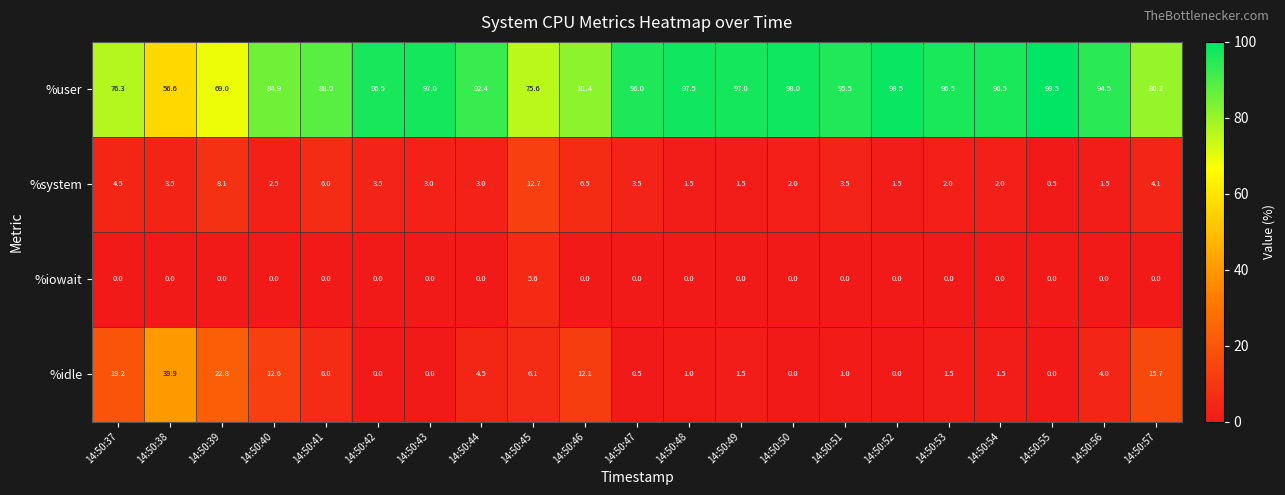

The value of %idle at 14:50:54 is 0.6. True or false?

False